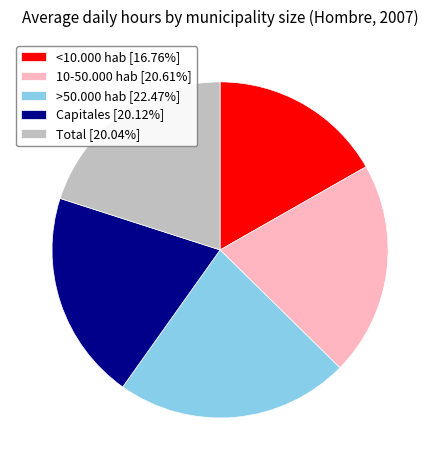

What is the ratio of the value at >50.000 hab [22.47%] to the value at Total [20.04%]?

1.1